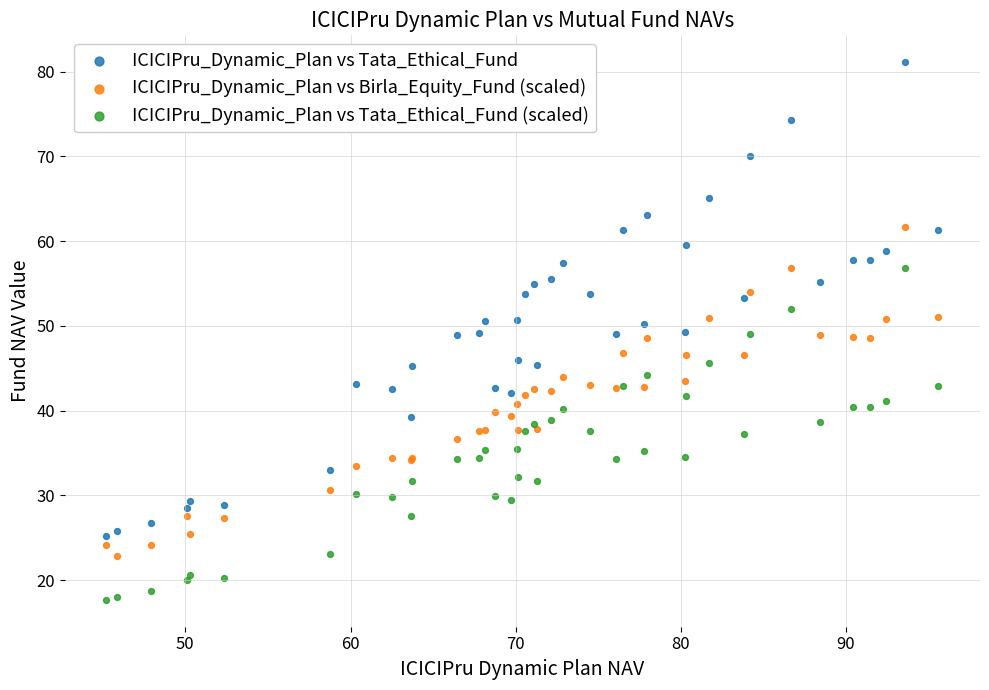

Which series has the largest Y range (max minus min)?

ICICIPru_Dynamic_Plan vs Tata_Ethical_Fund